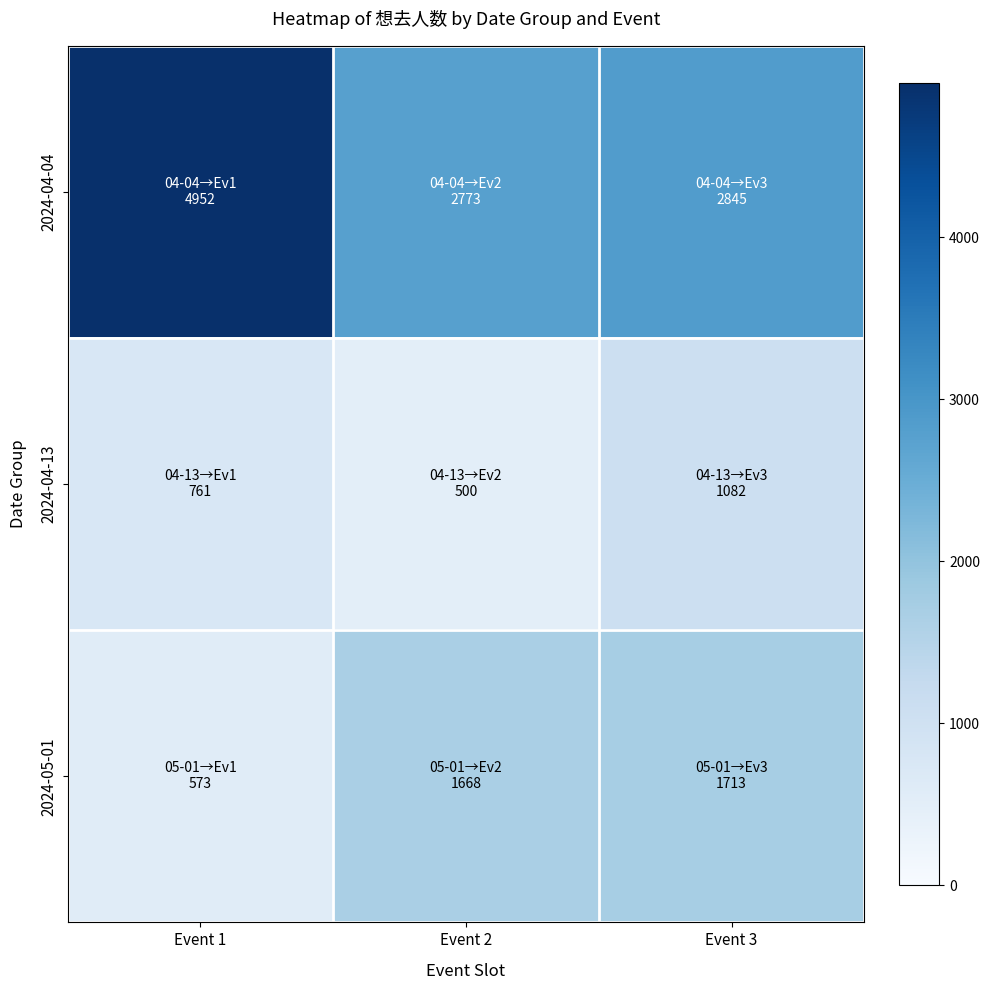

Which series has the largest range (max minus min)?

2024-04-04